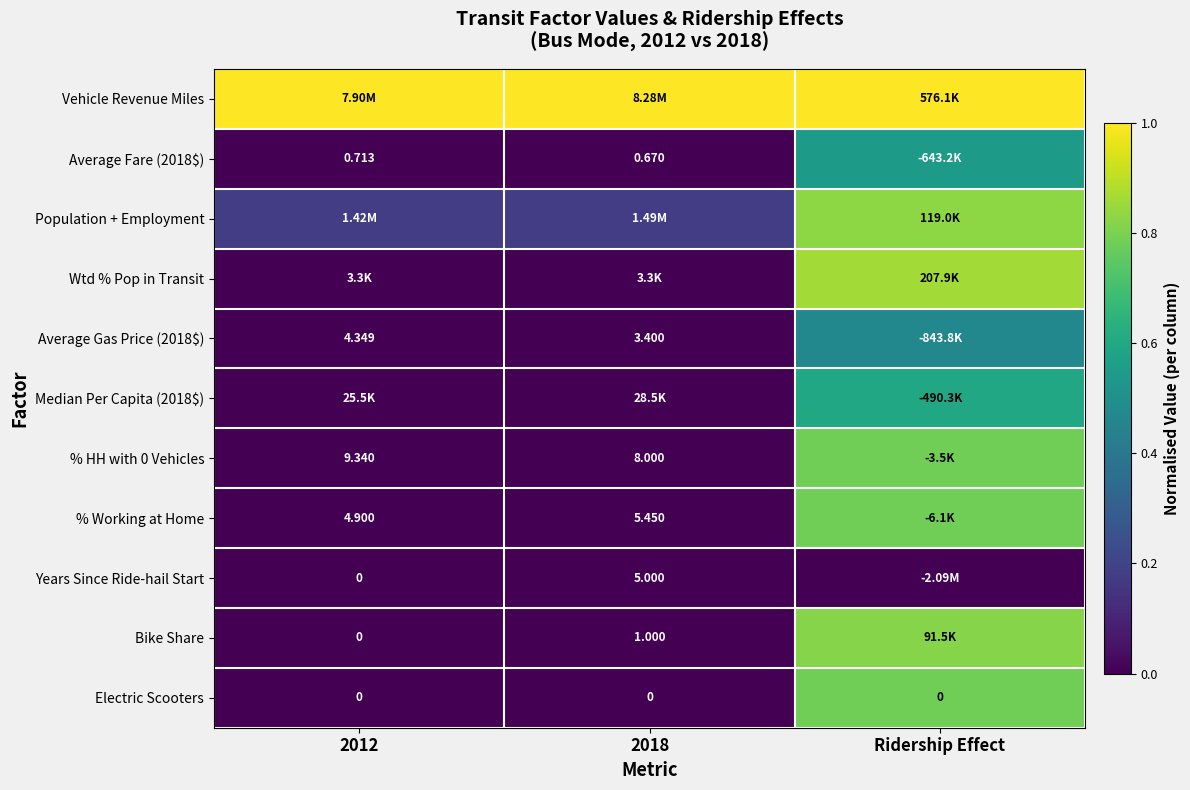

Is the value of % Working at Home at 2012 greater than the value of Electric Scooters at 2018?

Yes